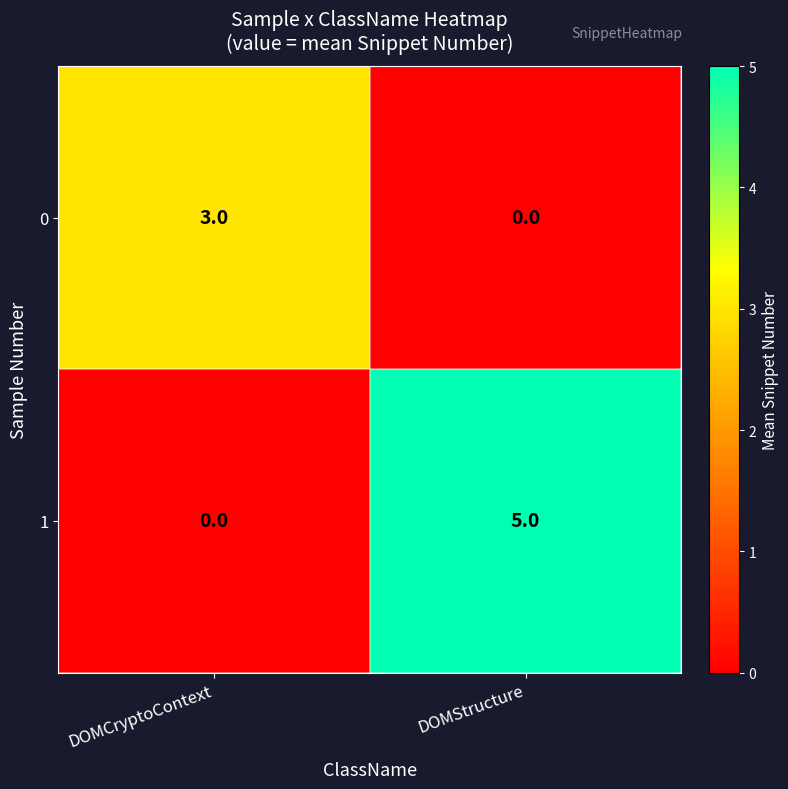

Which series has the widest spread of values?

1